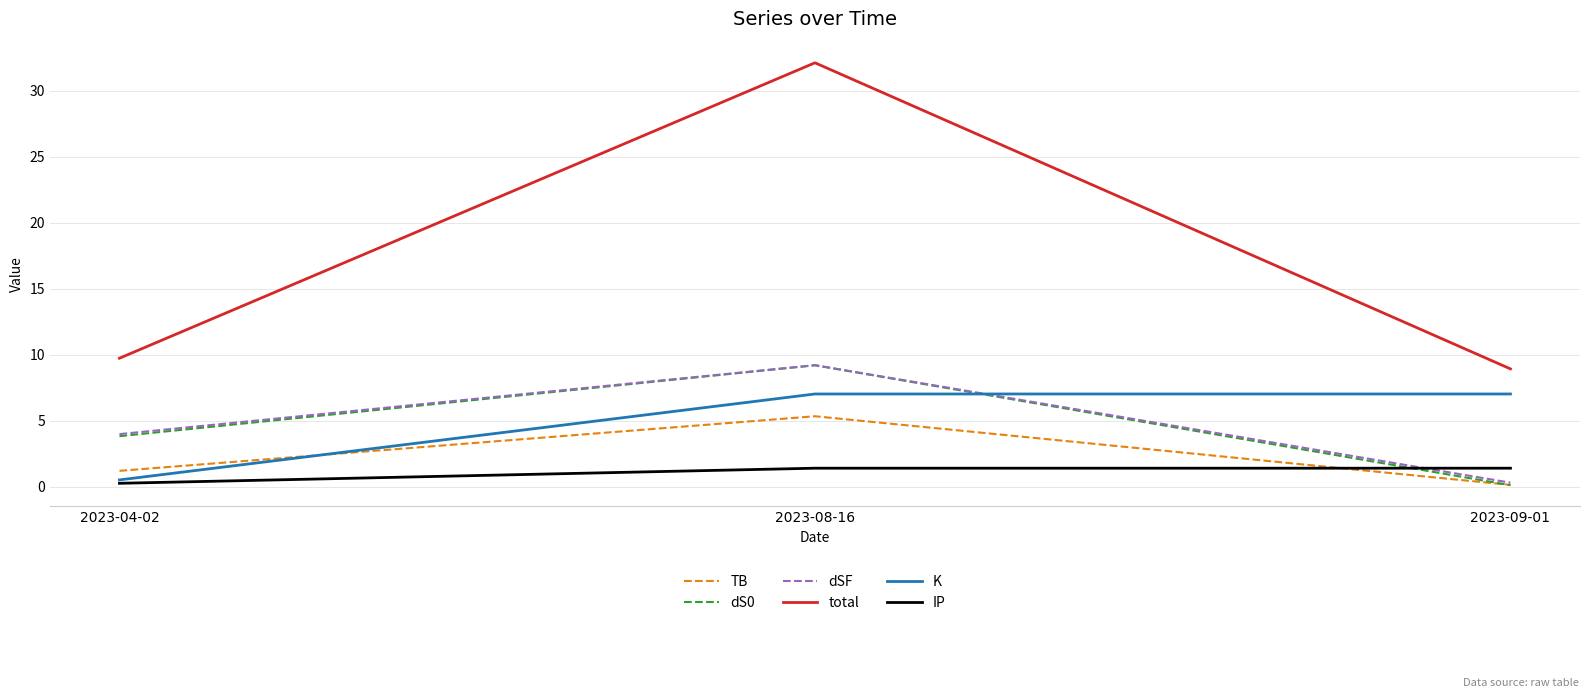

At which label is TB closest to 2?

2023-04-02